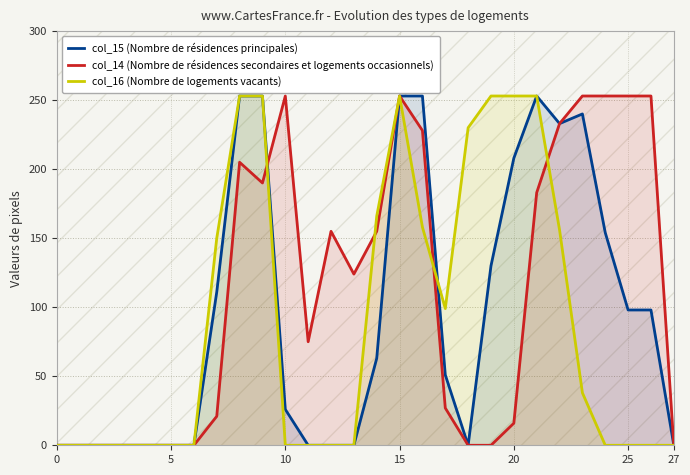

Which series has the largest total across all categories?

col_14 (Nombre de résidences secondaires et logements occasionnels)